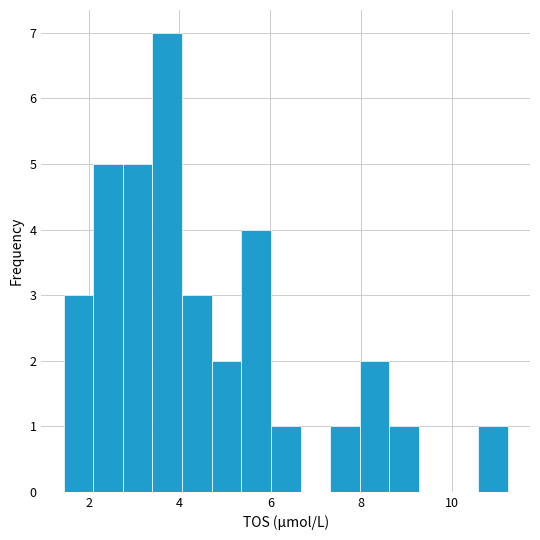

Read against the x-axis, roughly where is the centre of the tallest bar?

3.8